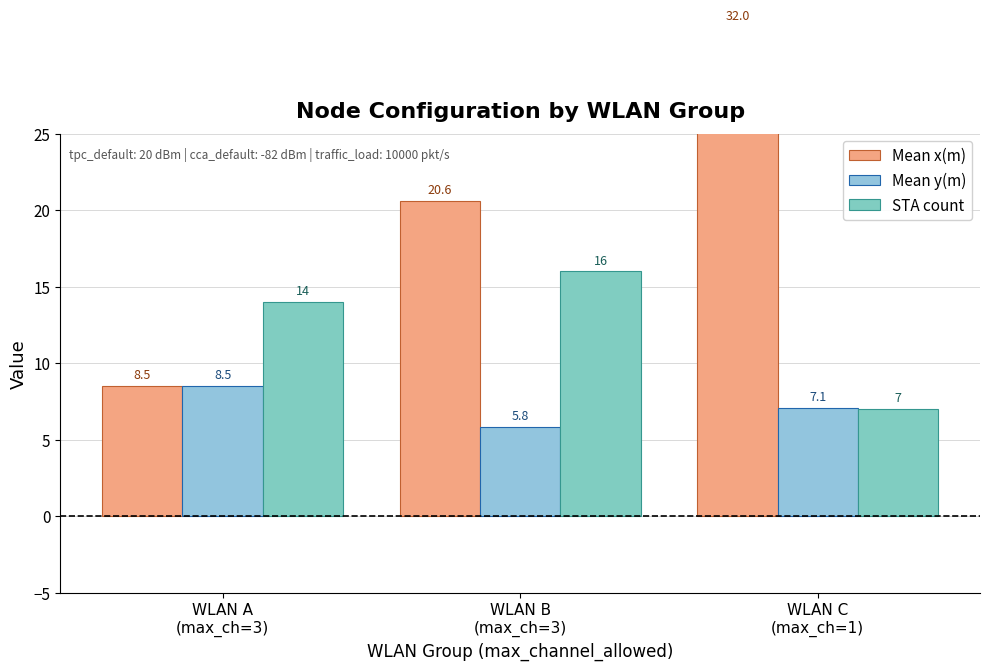

Reading left to right, extract all data points from this chart.

Mean x(m): 8.5	20.6	32.0
Mean y(m): 8.5	5.8	7.1
STA count: 14.0	16.0	7.0